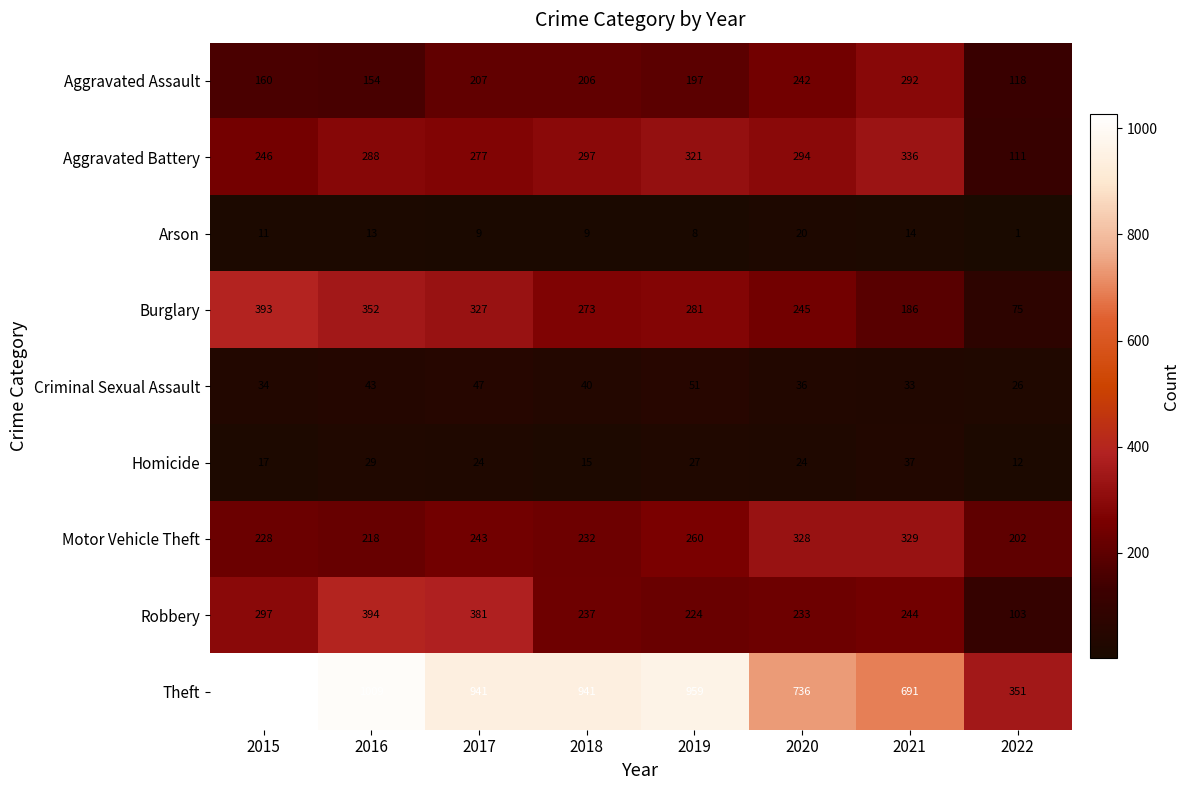

Count the number of categories in the chart.

8